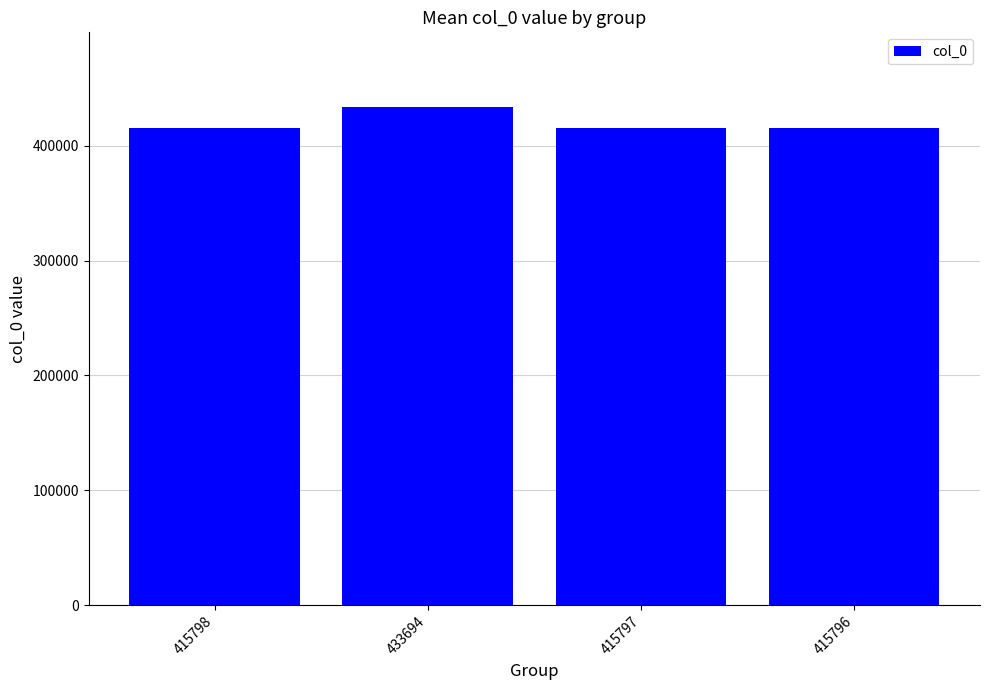

What is the ratio of the value at 415797 to the value at 415796?

1.0